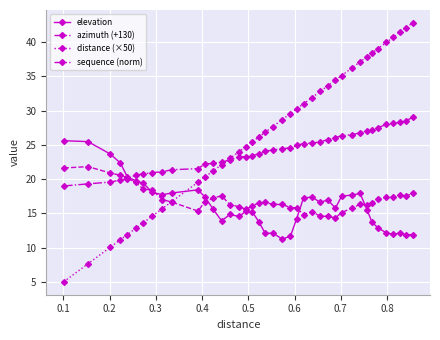

Is this an area chart (filled region under the line)?

No